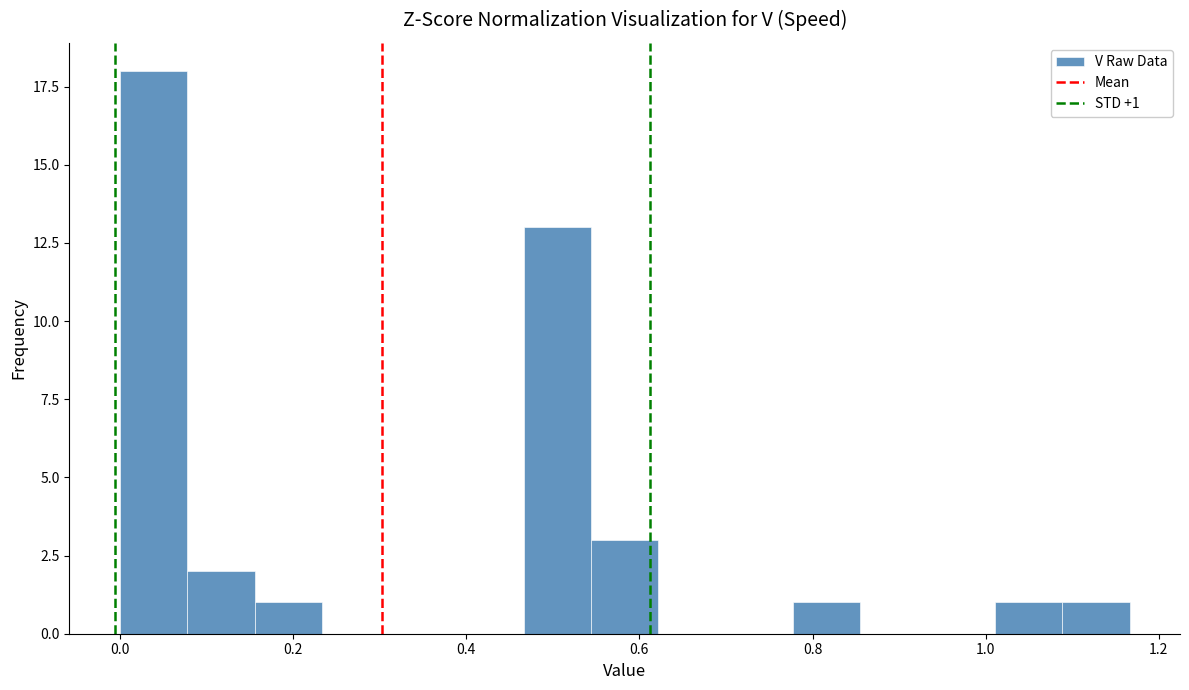

Read against the x-axis, roughly where is the centre of the tallest bar?

0.04